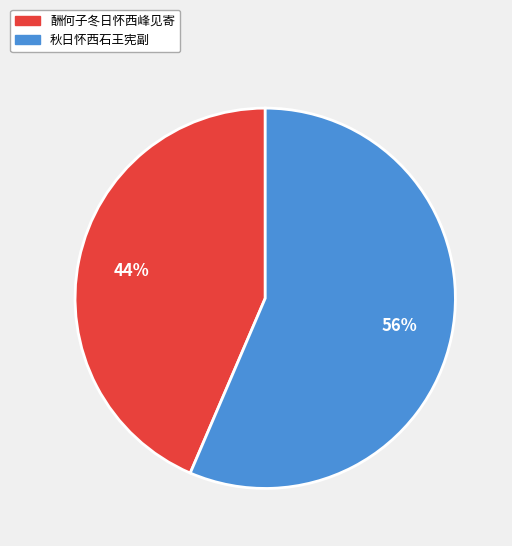

How many segments does this pie chart have?

2